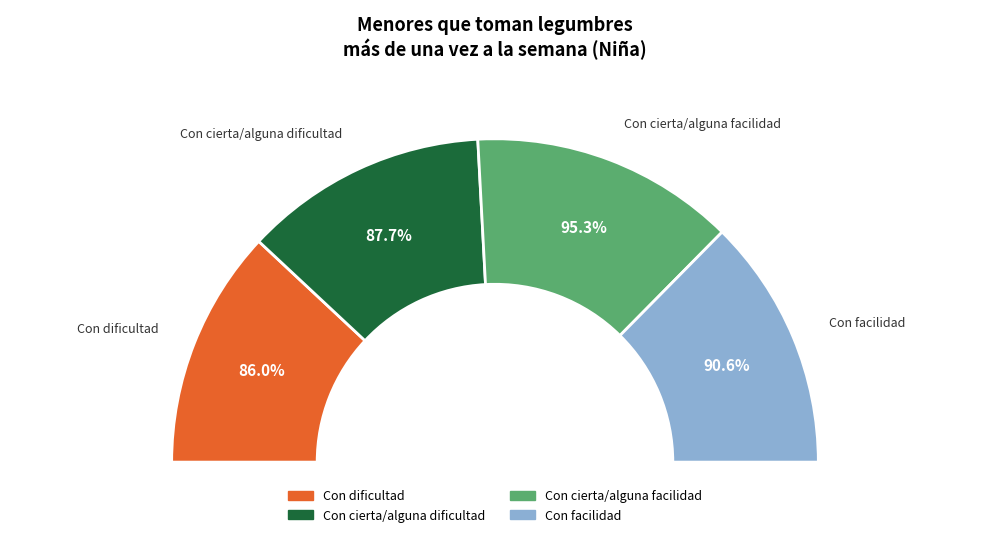

Is it true that Con cierta/alguna facilidad is 34% of the pie?

False